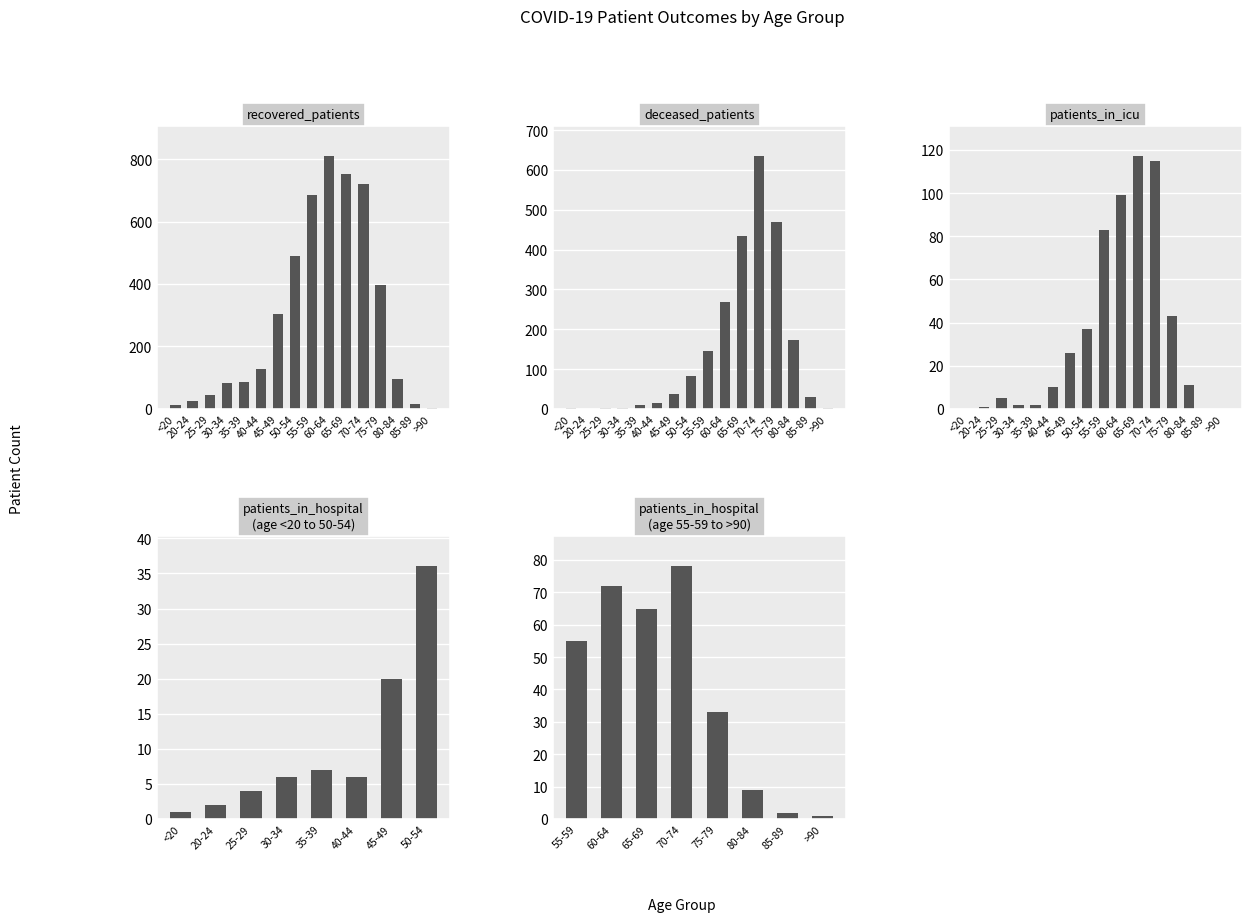

What is the average value of the recovered_patients series?

290